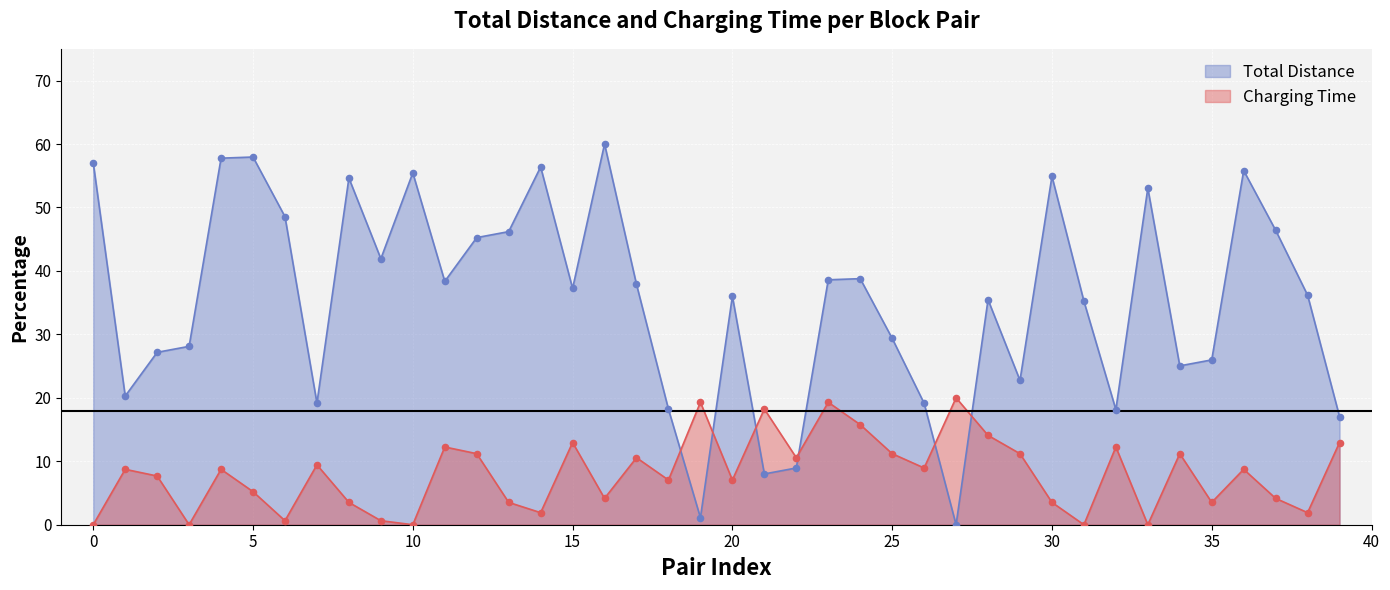

Which series reaches the minimum Y coordinate?

Total Distance